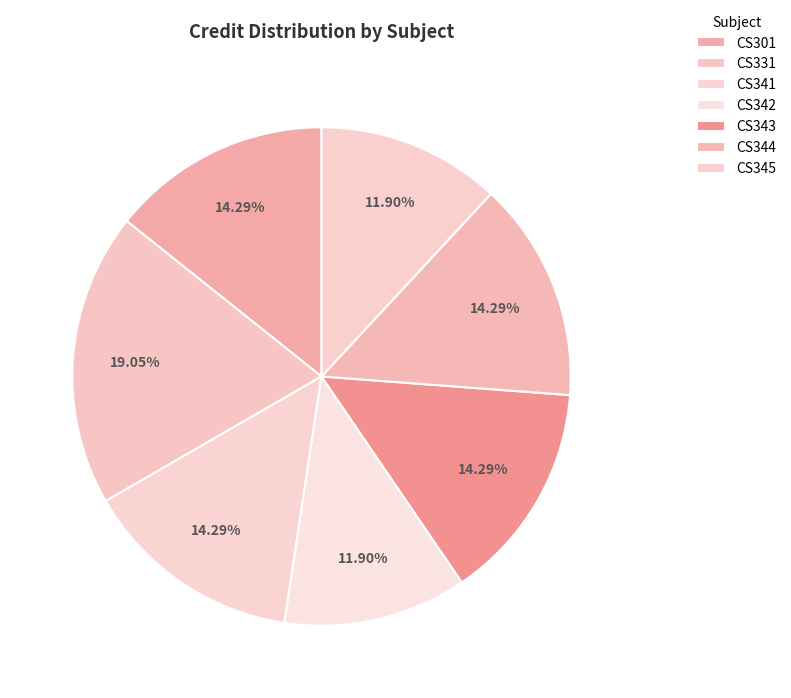

Does any single category account for the majority?

No